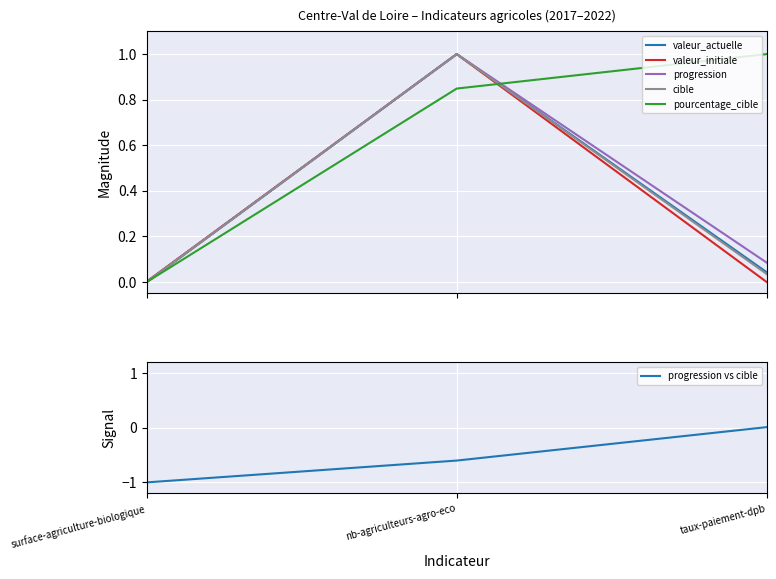

What are all the series names shown in the legend?

valeur_actuelle, valeur_initiale, progression, cible, pourcentage_cible, progression vs cible